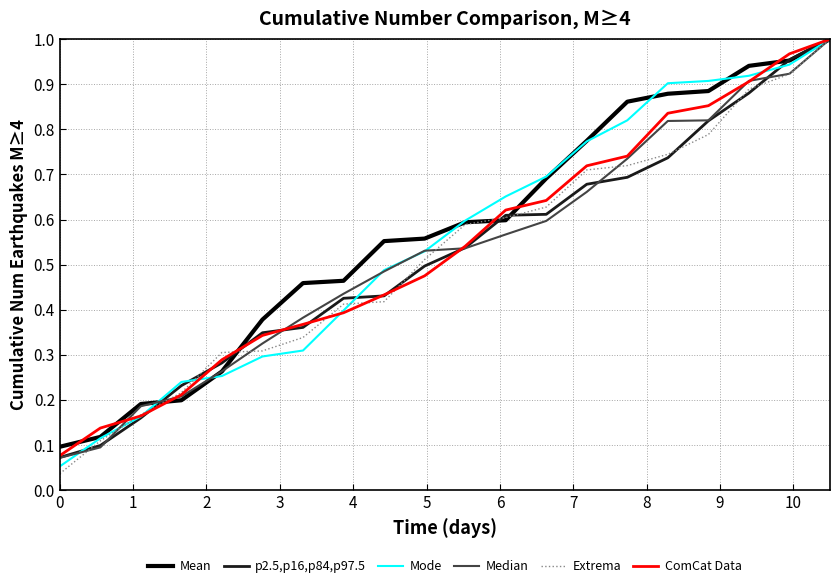

Which series has the largest range (max minus min)?

Extrema